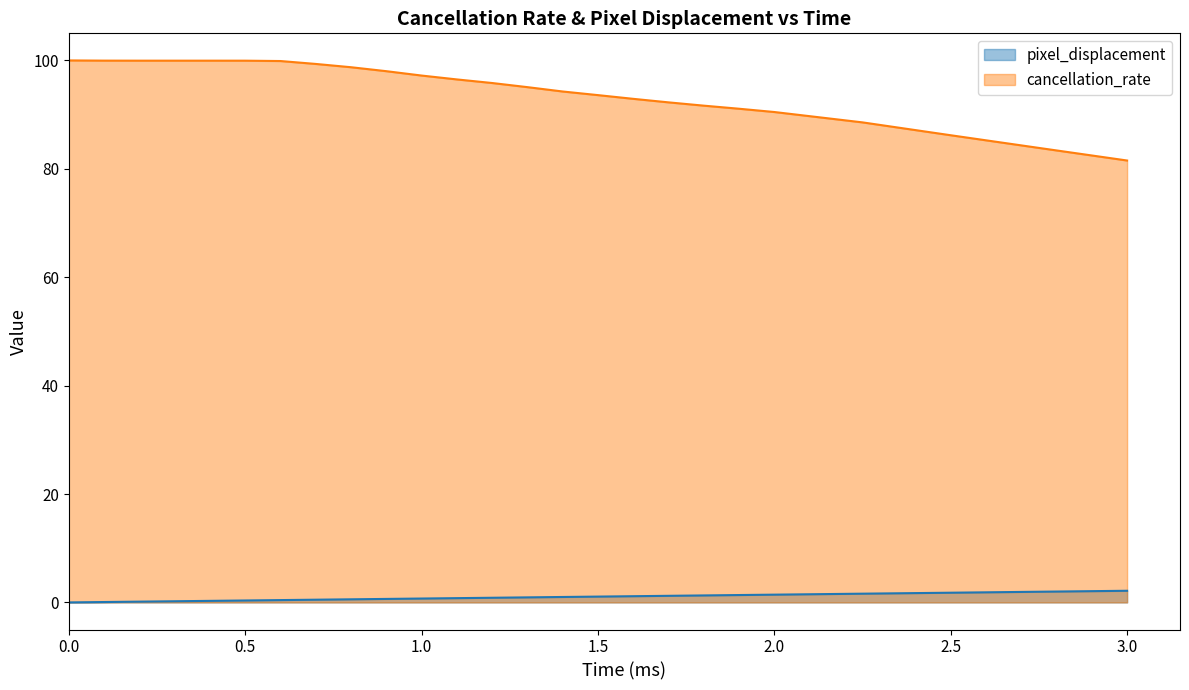

Is the value of pixel_displacement at 0.0 greater than the value of cancellation_rate at 2.0?

No